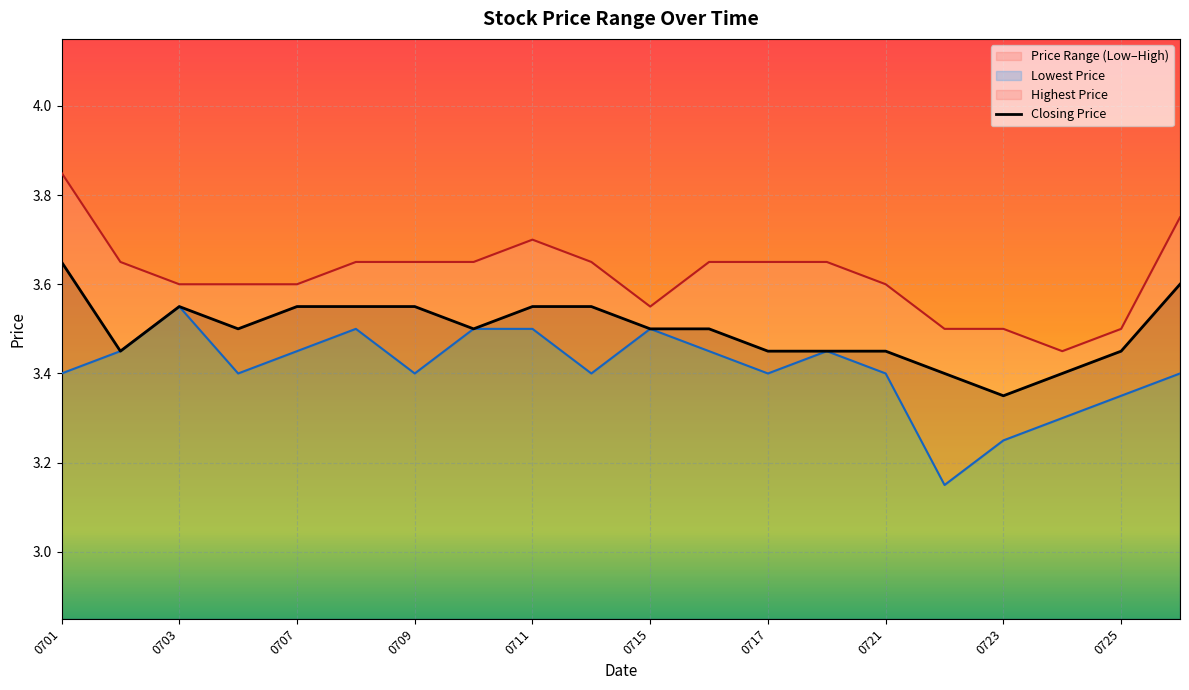

Is it true that Closing Price equals 5.0 at 0723?

False